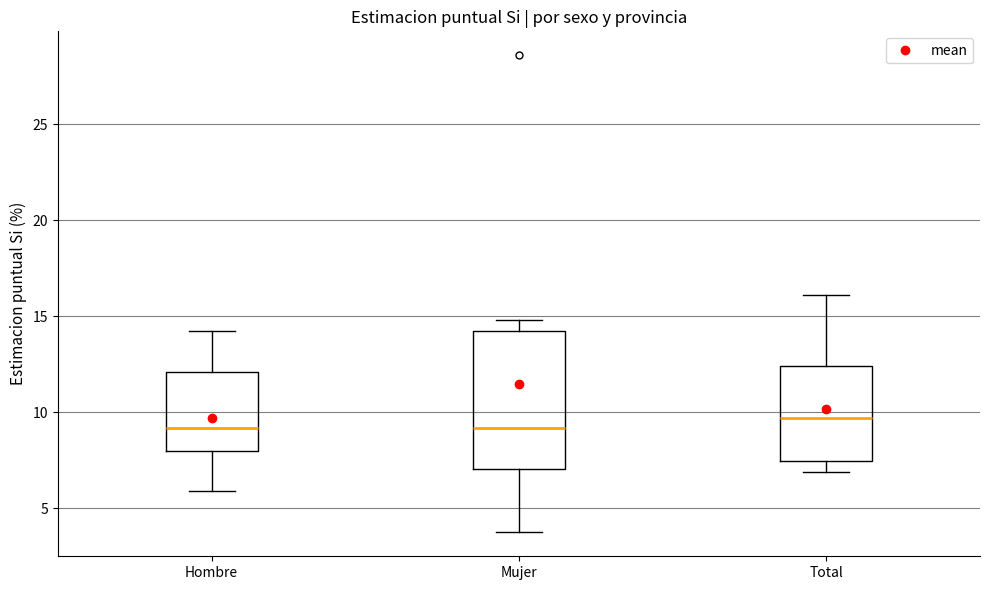

Reading left to right, read every box against the y-axis: the position of its median line, the range the box covers, and the ends of its whiskers. The values are not printed on the chart, so give them approximately, as read against the axis.

Hombre: median 9.0, box 8.0 to 12.0, whiskers 6.0 to 14.0
Mujer: median 9.0, box 7.0 to 14.0, whiskers 4.0 to 15.0
Total: median 9.5, box 7.5 to 12.5, whiskers 7.0 to 16.0